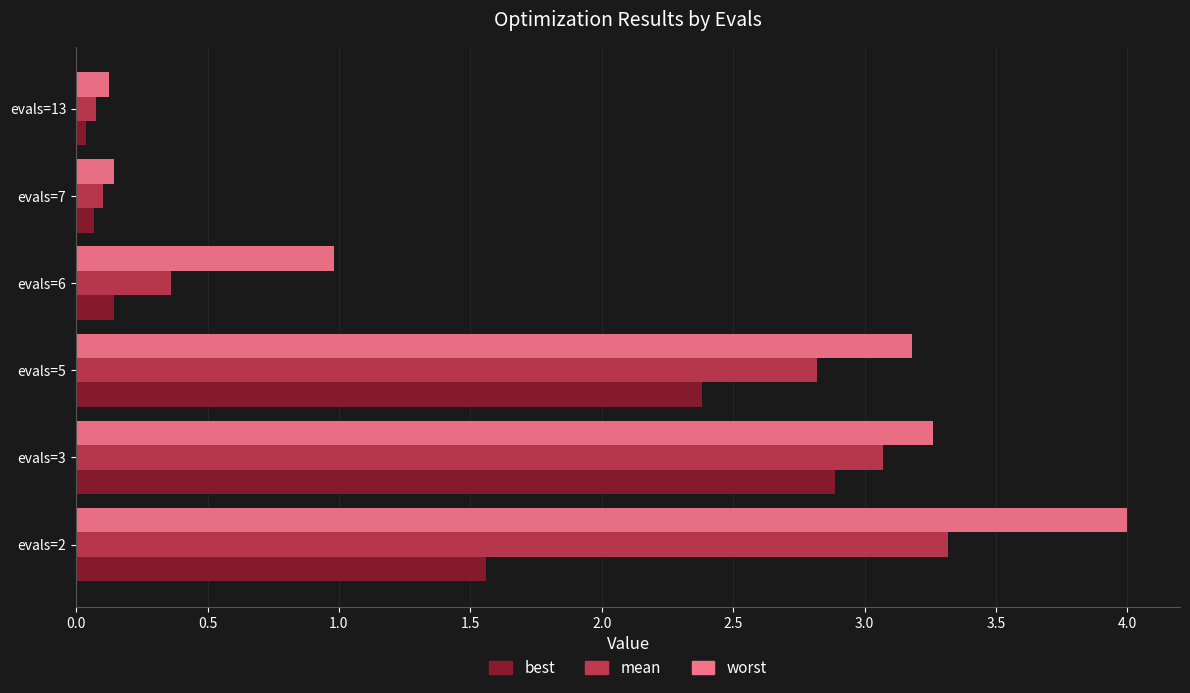

What are all the series names shown in the legend?

best, mean, worst